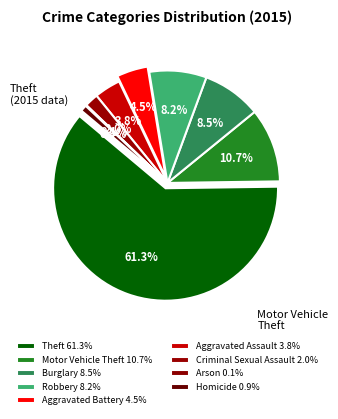

What is the smallest slice in the pie chart?

Arson